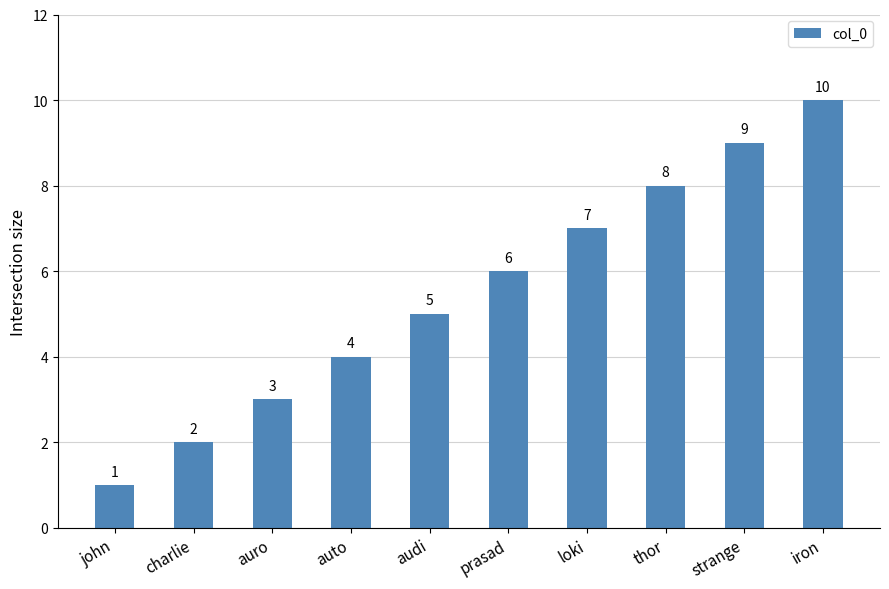

What is the approximate value at audi?

5